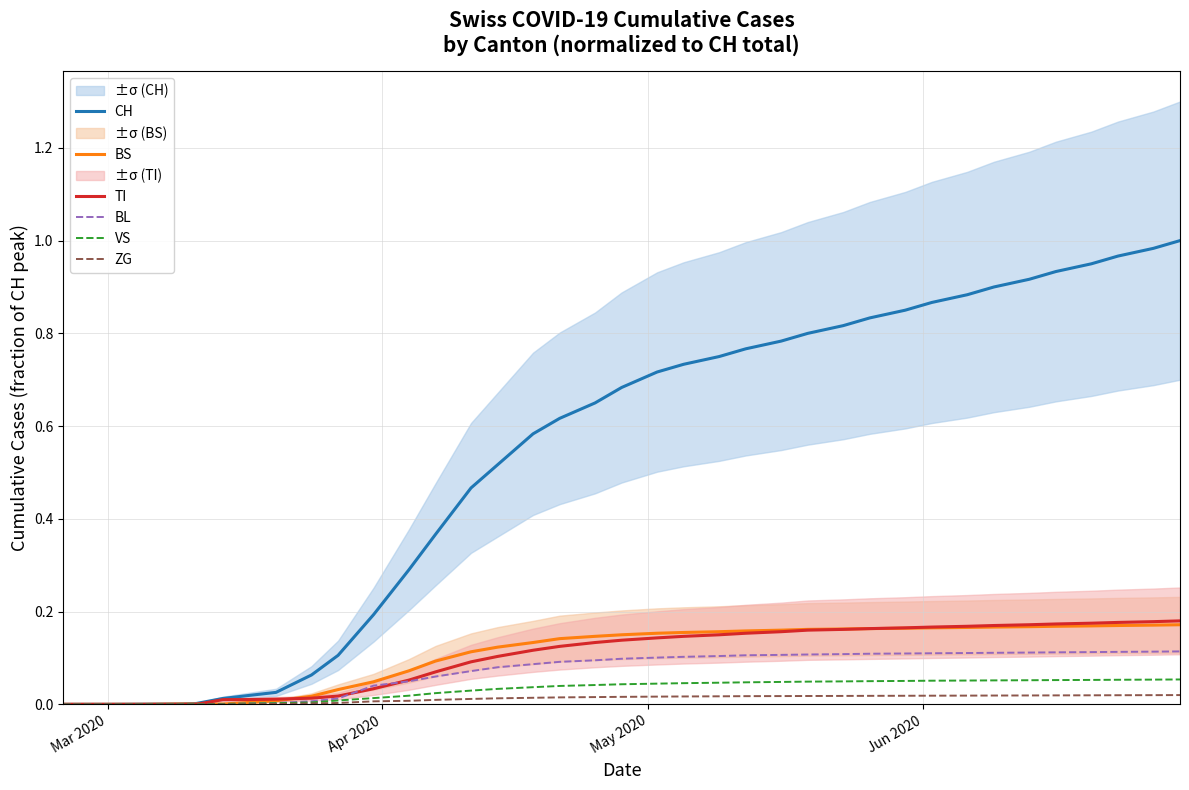

True or false: VS has more than 2 points higher than both neighbors.

False